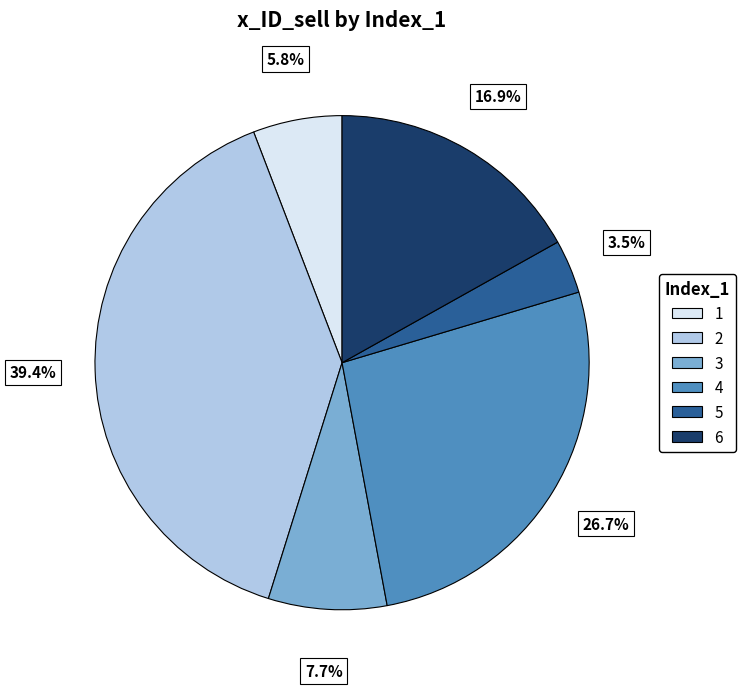

How many slices are in this pie chart?

6